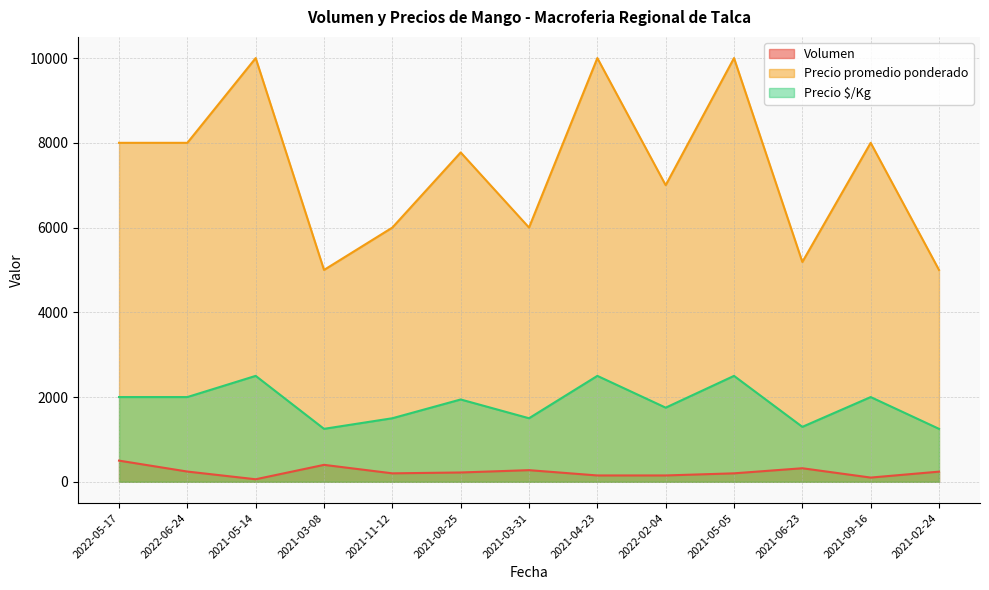

True or false: Volumen and Precio $/Kg cross at least once.

False